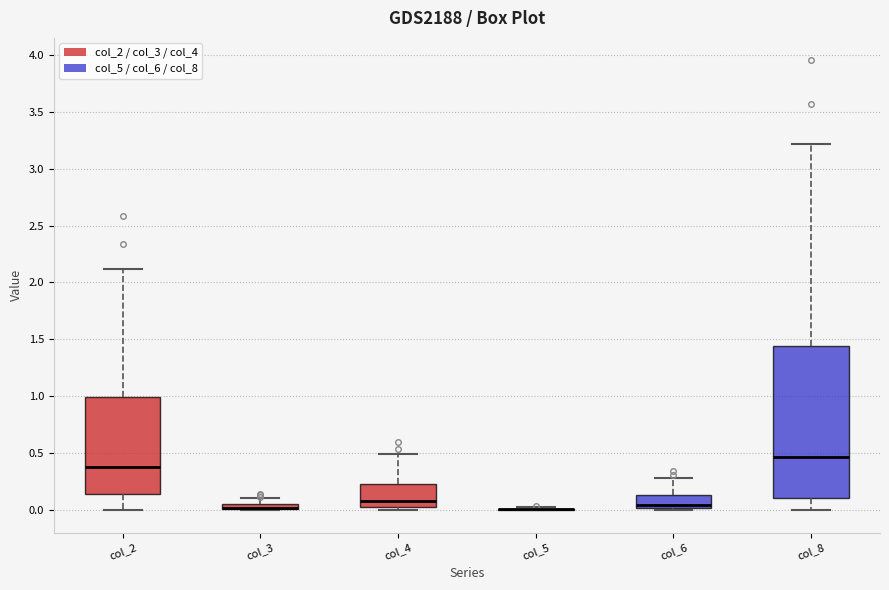

Where does the median line of the box for col_8 sit on the y-axis? The values are not printed on the chart, so give them approximately, as read against the axis.

0.45